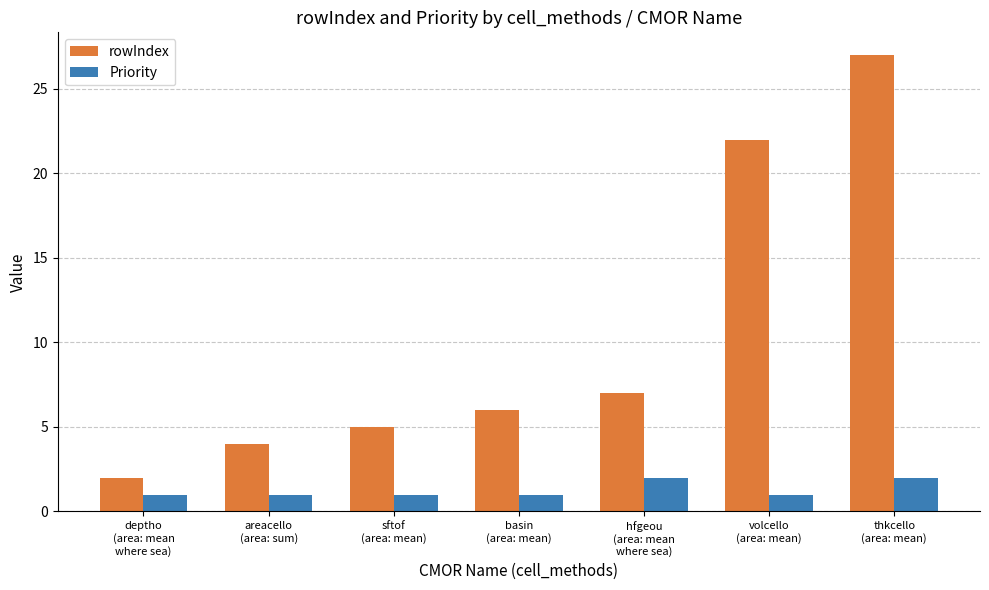

What is the total value across all series at hfgeou
(area: mean
where sea)?

9